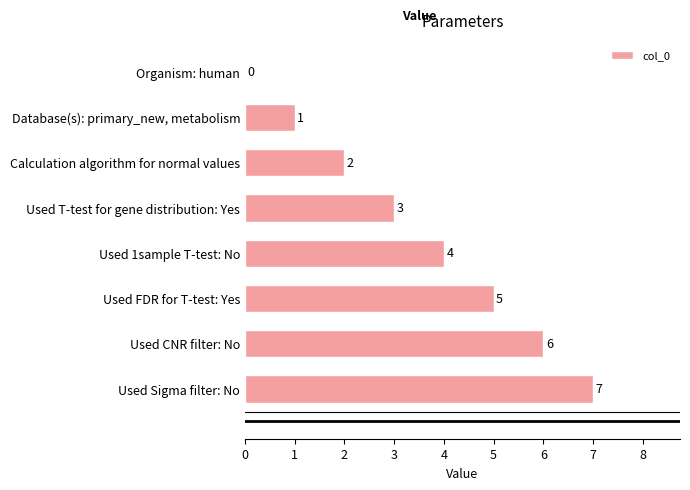

Where is the data nearest to the value 3?

Used T-test for gene distribution: Yes